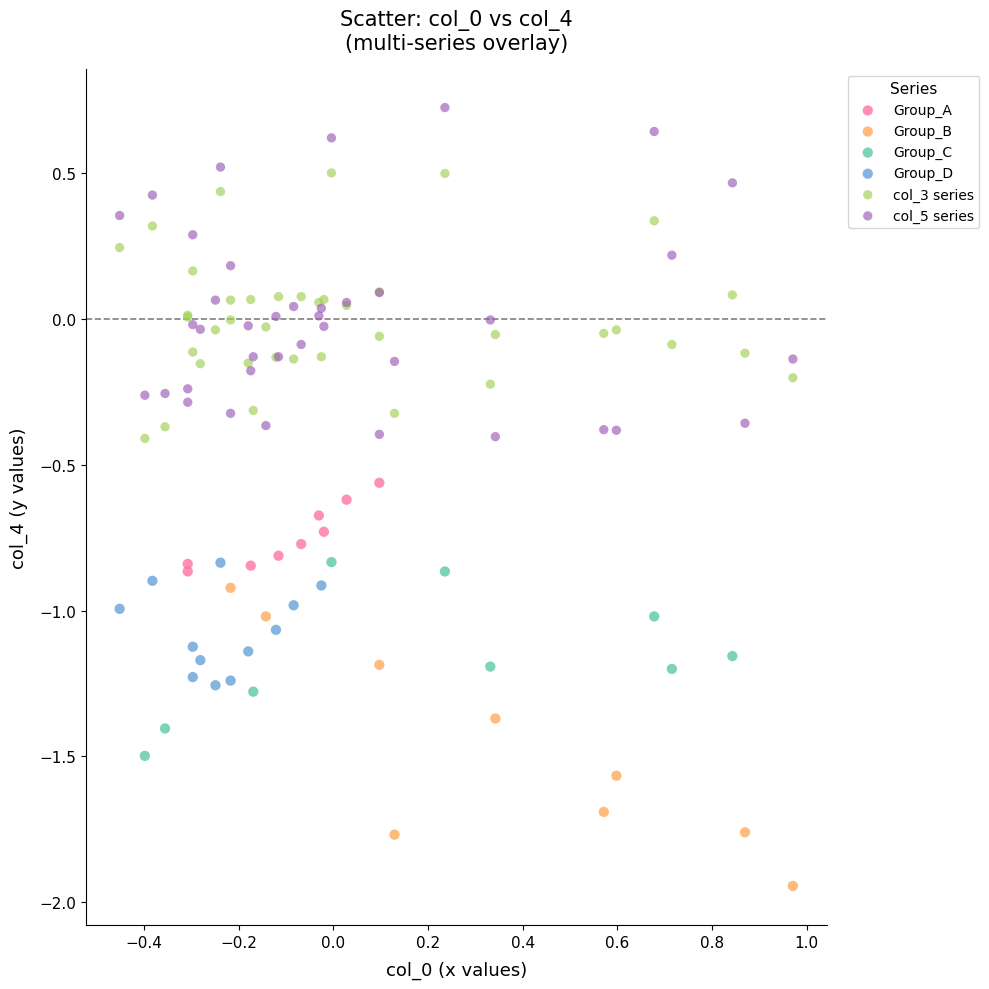

Which series reaches the minimum Y coordinate?

Group_B